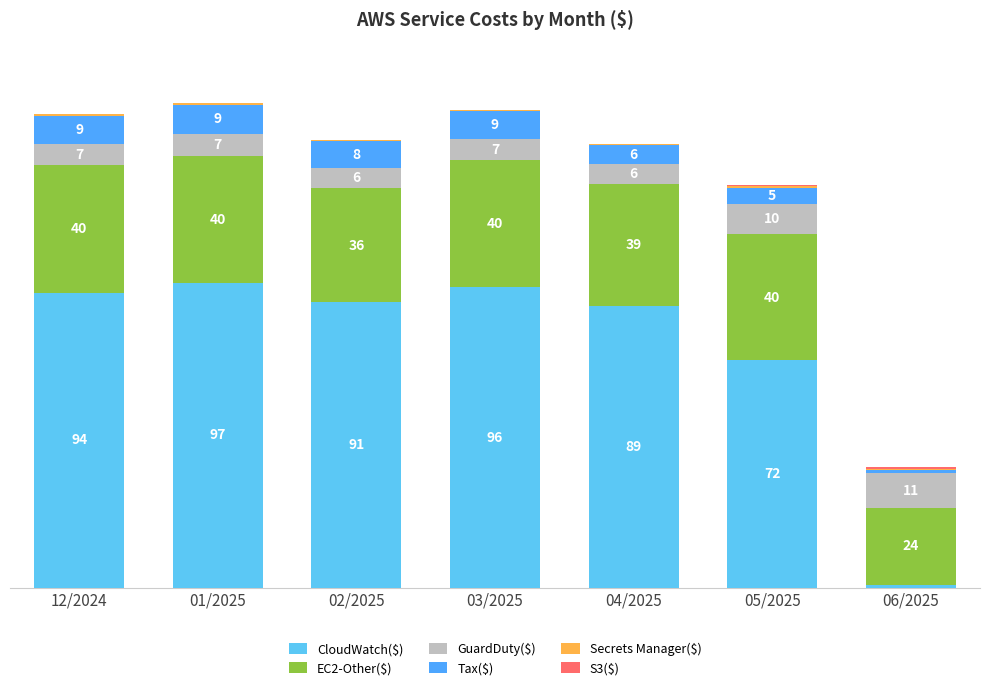

Does the chart contain stacked bars?

Yes